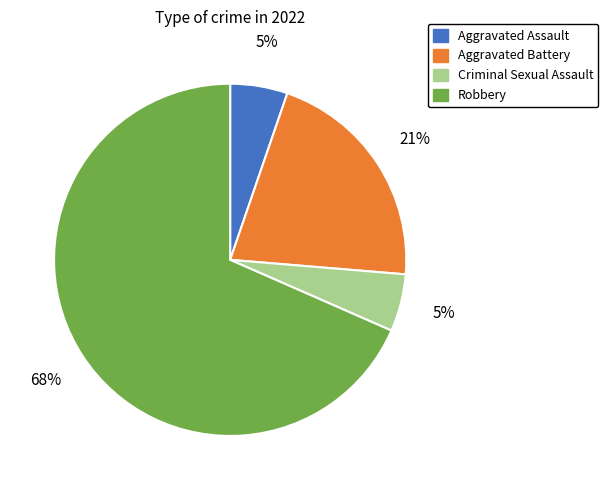

Which slice is the largest?

Robbery